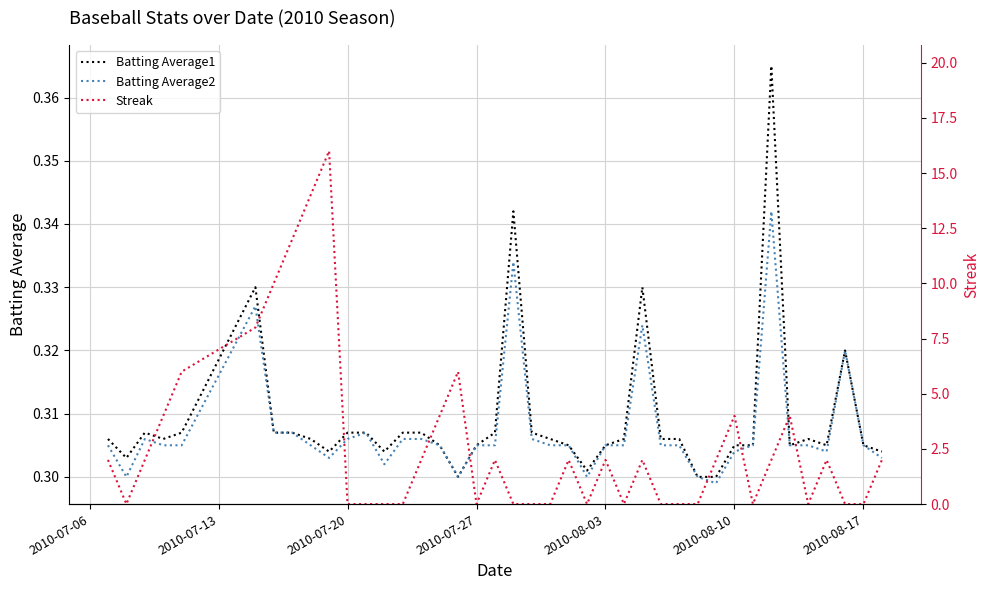

True or false: Batting Average2 and Batting Average1 cross at least once.

False